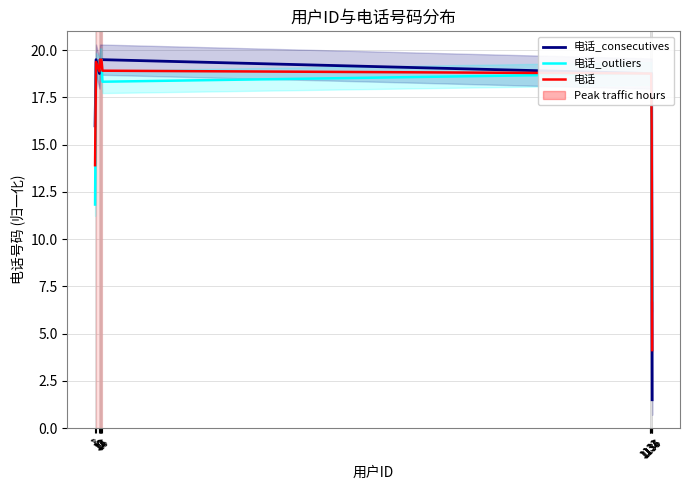

How many lines are shown in the chart?

3